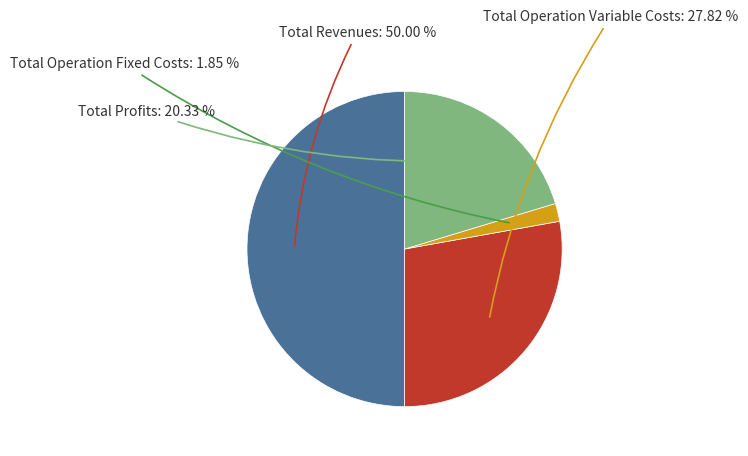

Combined, what portion of the pie is Total Operation Variable Costs and Total Profits?

48.2%